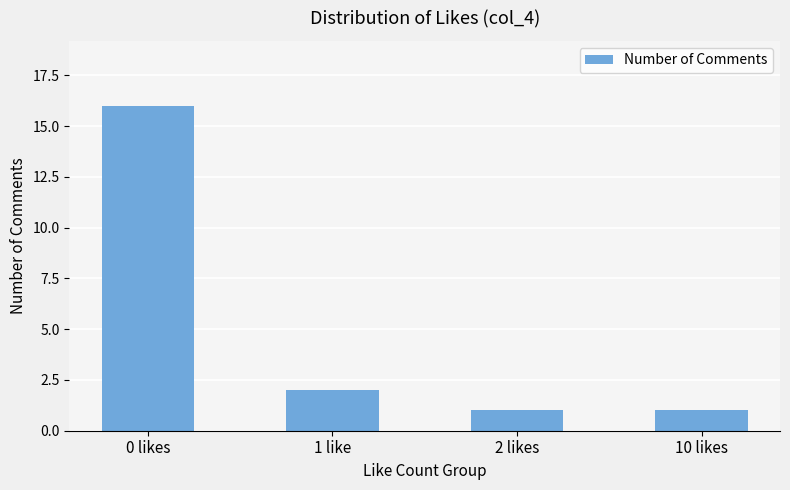

How many distinct data groups are displayed?

1